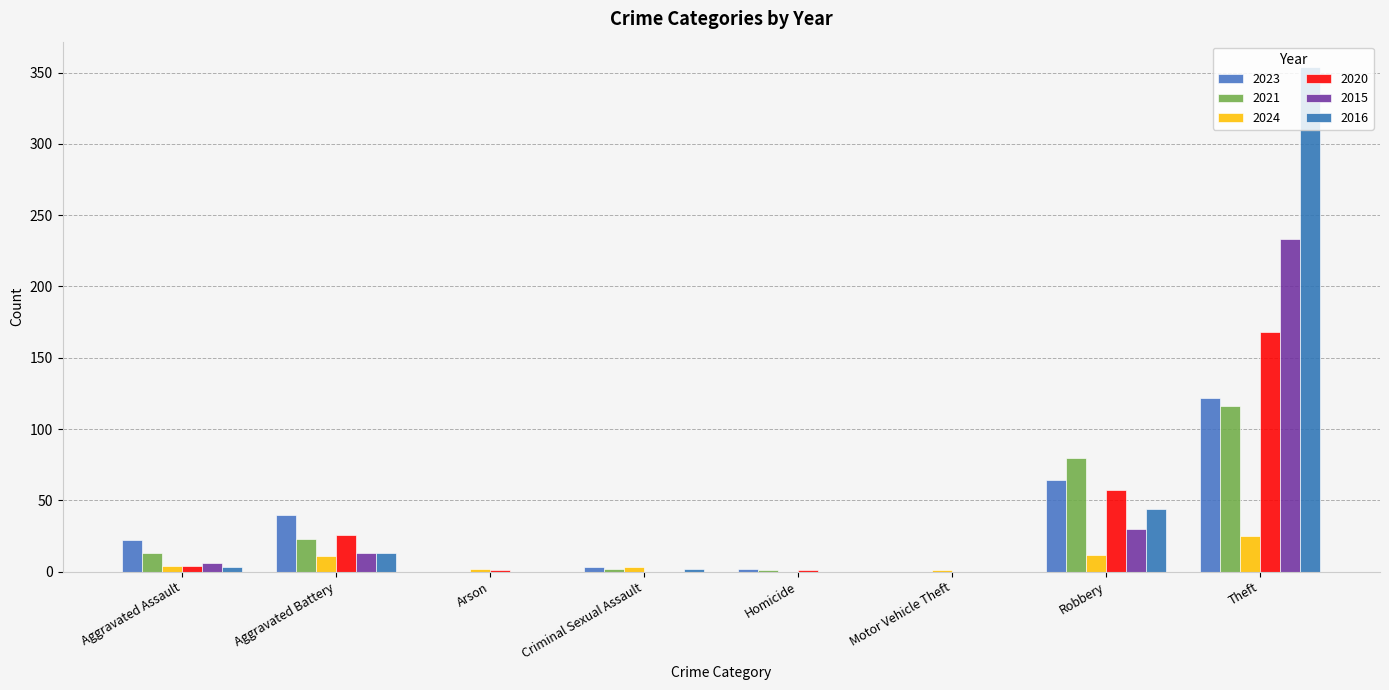

What is the label of the 2nd bar from the right?

Robbery